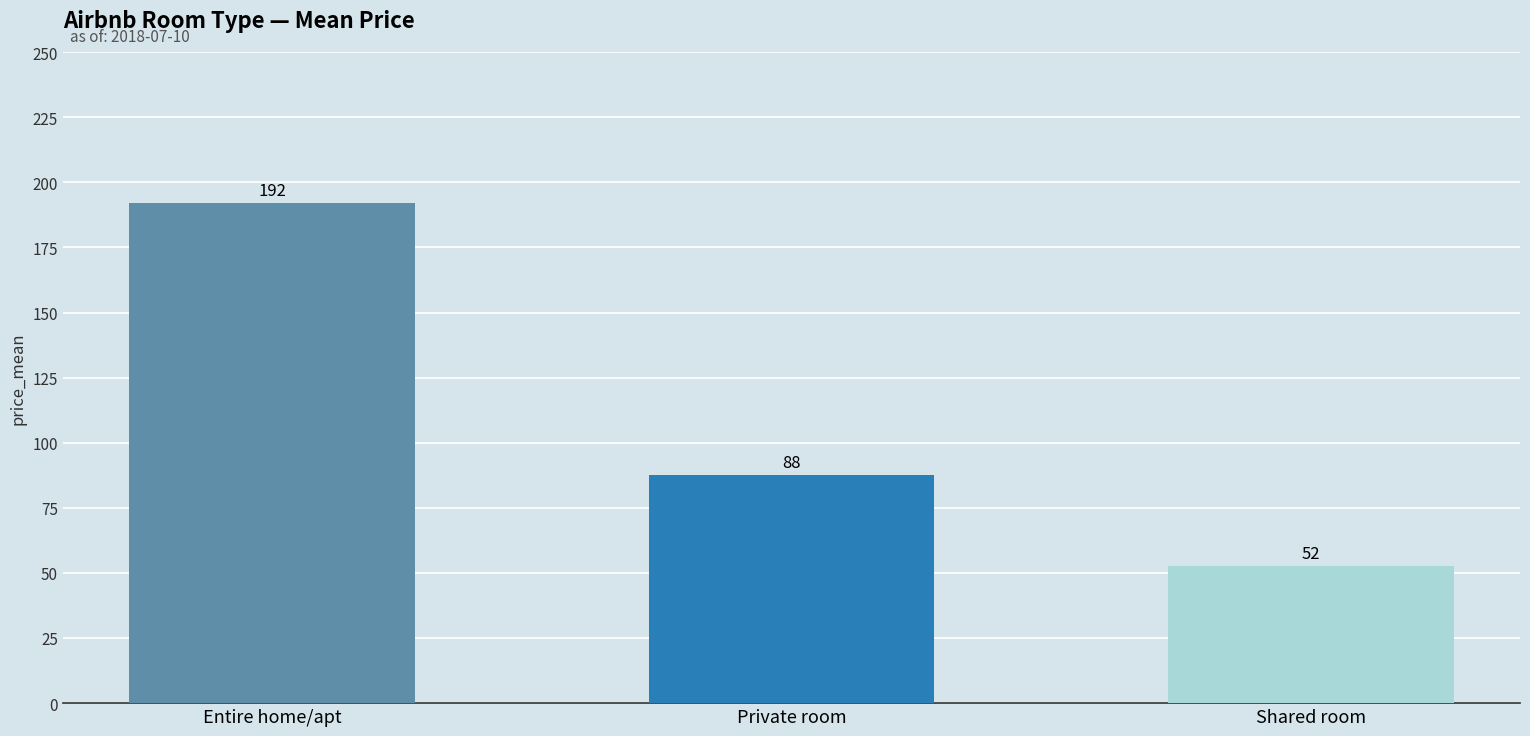

What is the label of the 3rd bar from the left?

Shared room